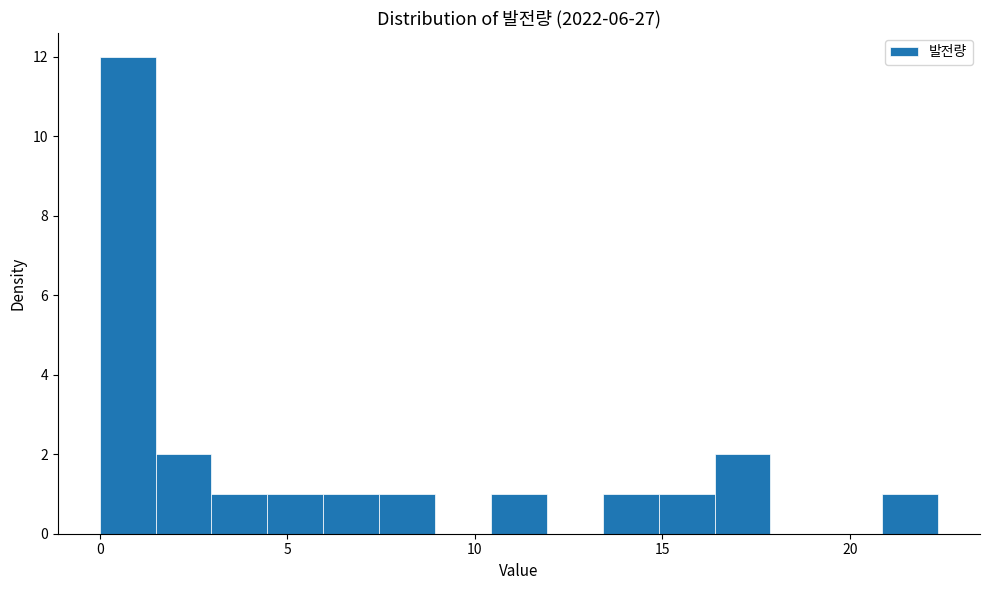

Around what value on the x-axis is the tallest bar? Give the approximate position of its centre, as read against the axis.

0.5